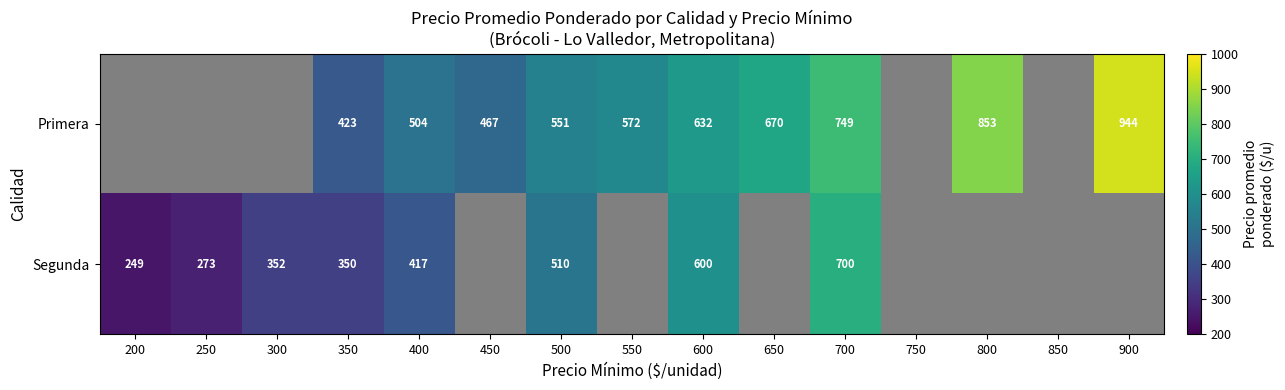

Is it true that Segunda equals 744.3 at 400?

False